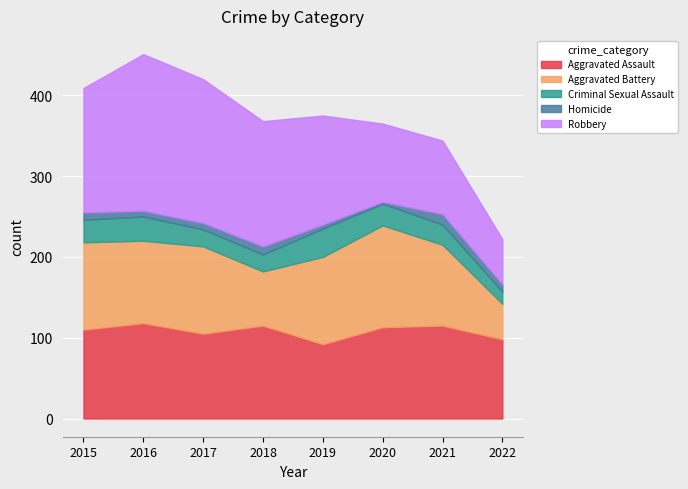

Count the number of categories in the chart.

8